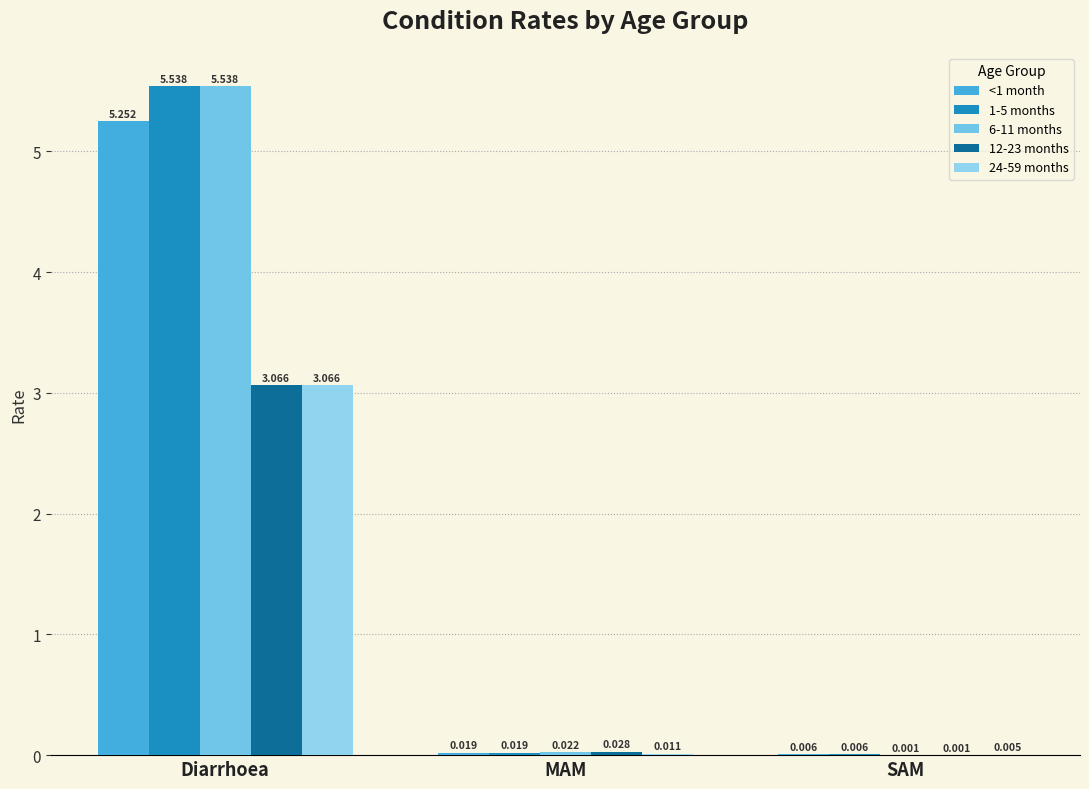

At which category does the chart reach its peak across all series?

Diarrhoea